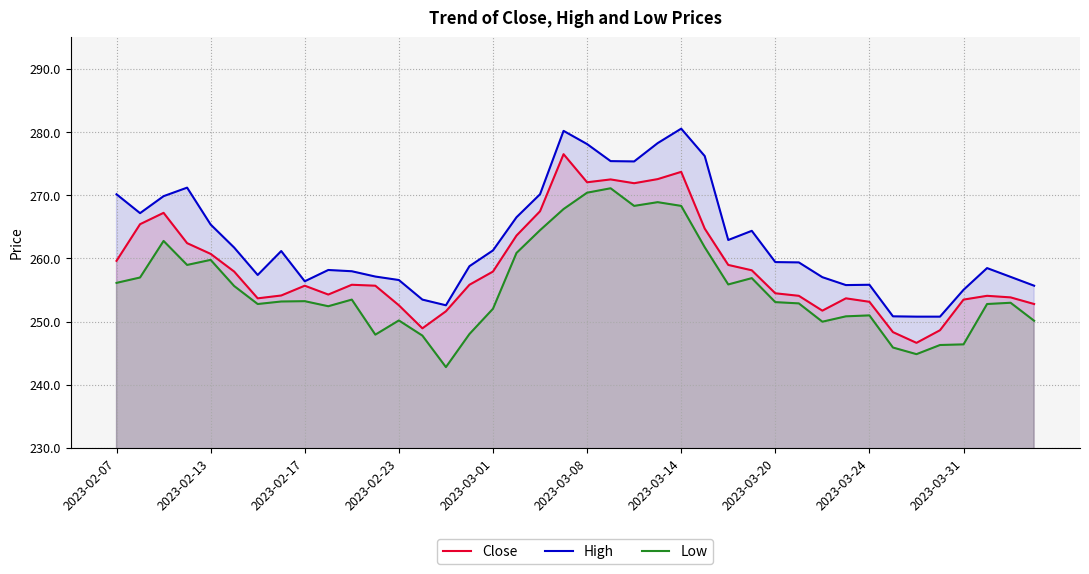

What is the difference between the maximum and minimum values in the Close series?

29.9